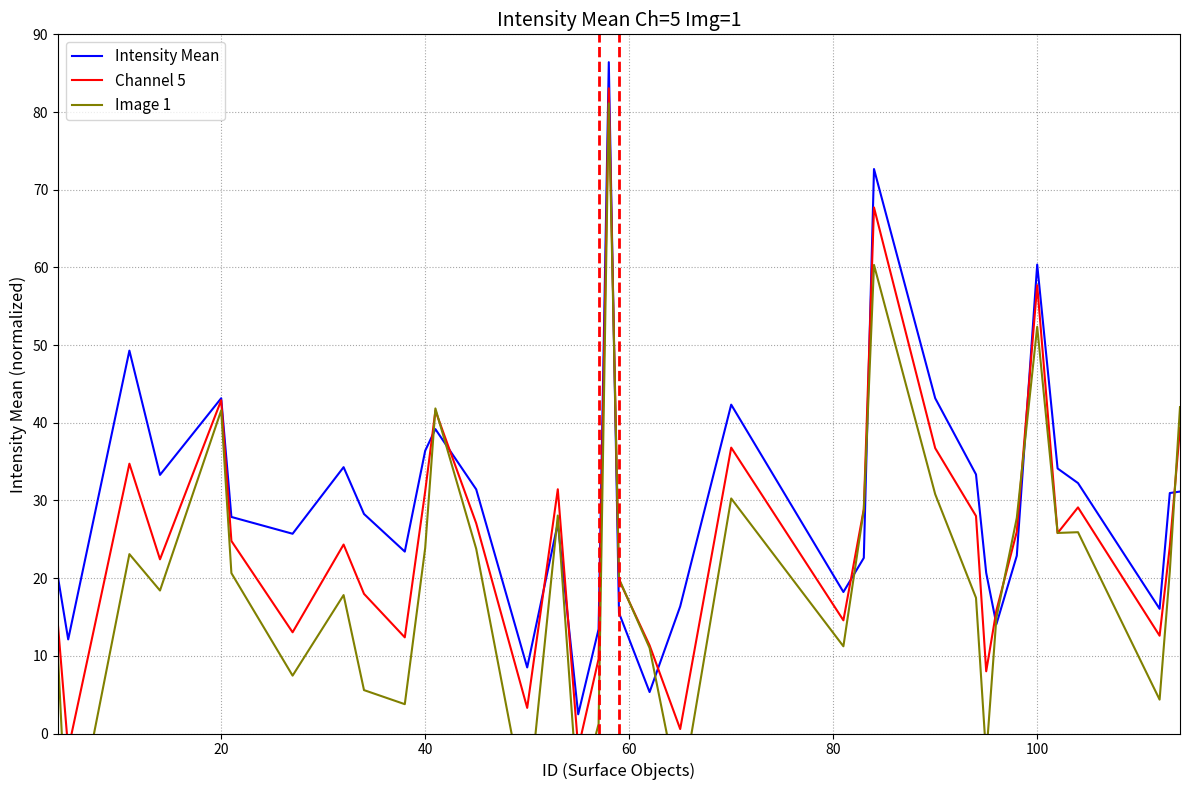

What is the minimum value for Intensity Mean?

2.5